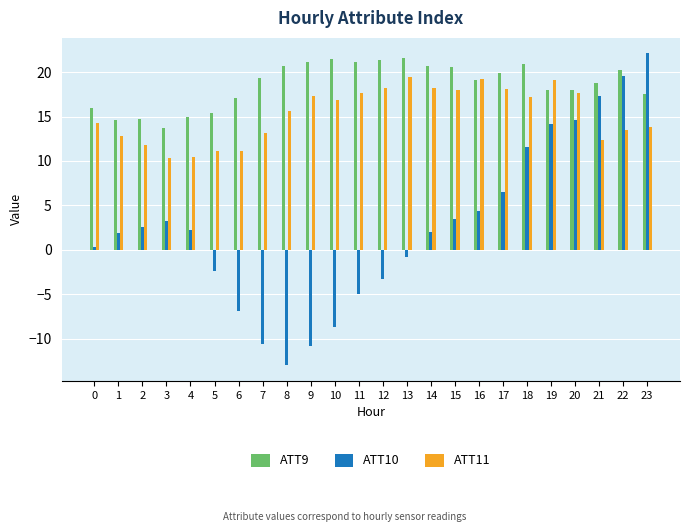

At how many categories does at least one series exceed 3?

24